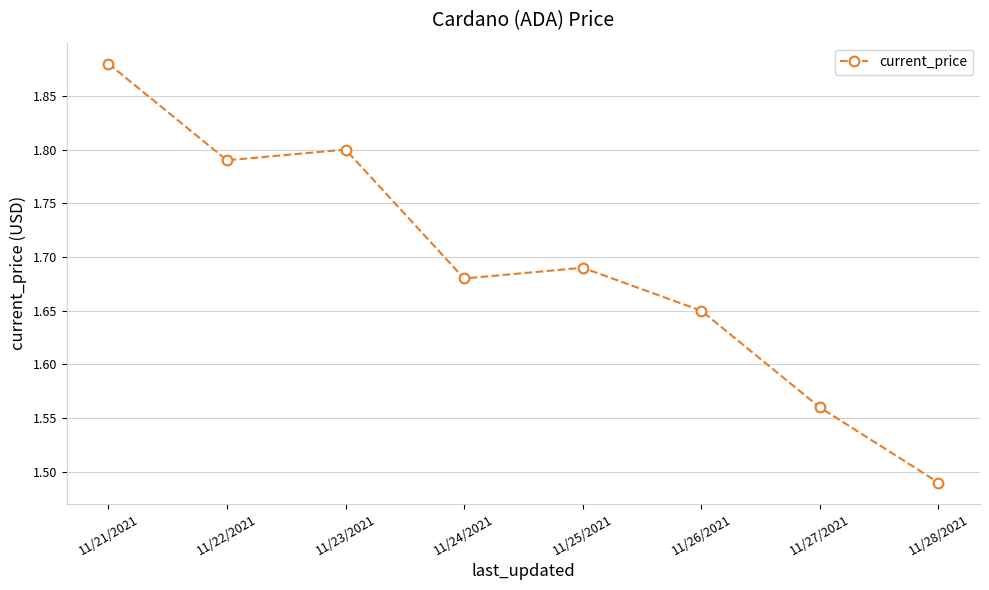

How many interior local valleys (lower than both neighbors) does the data have?

2